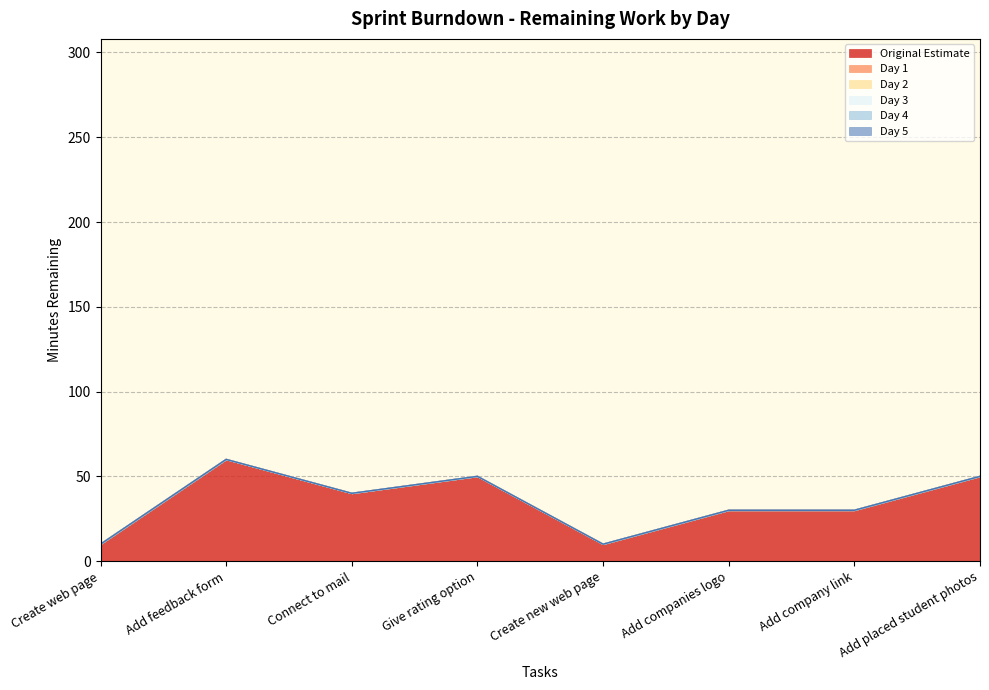

True or false: Day 4 and Day 1 intersect in this chart.

False